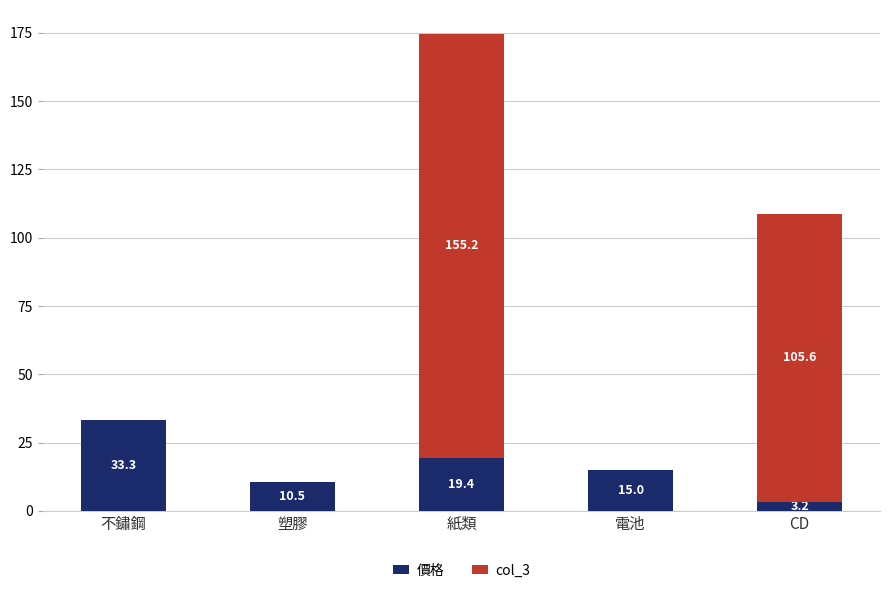

Reading left to right, what are the values for 價格?

不鏽鋼=33.3	塑膠=10.5	紙類=19.4	電池=15.0	CD=3.2